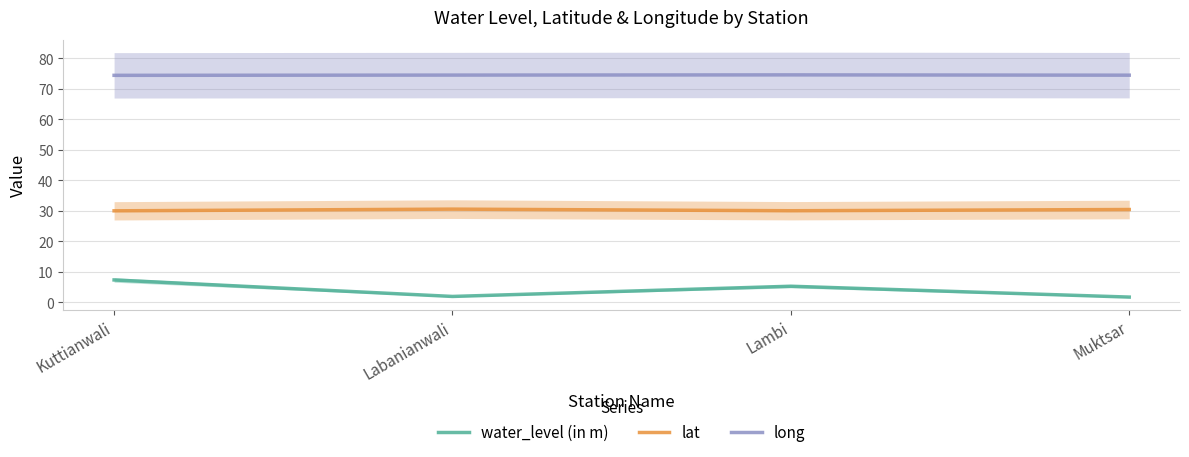

True or false: water_level (in m) has a value of 1.7 at Muktsar.

True